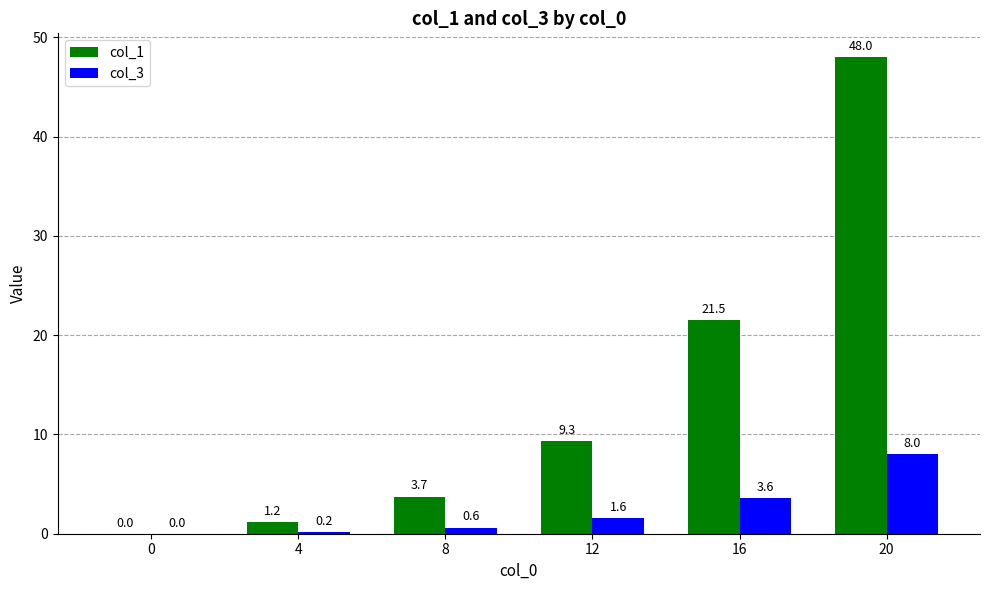

At which category is the sum across all series the highest?

20